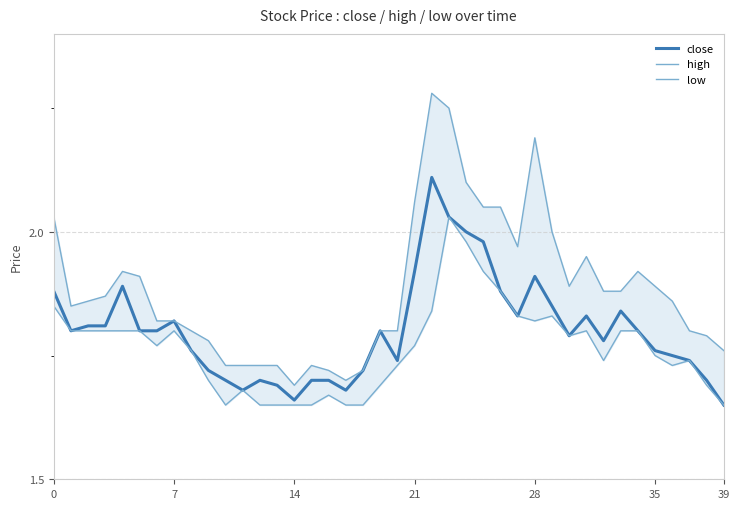

Where is high nearest to the value 1?

14